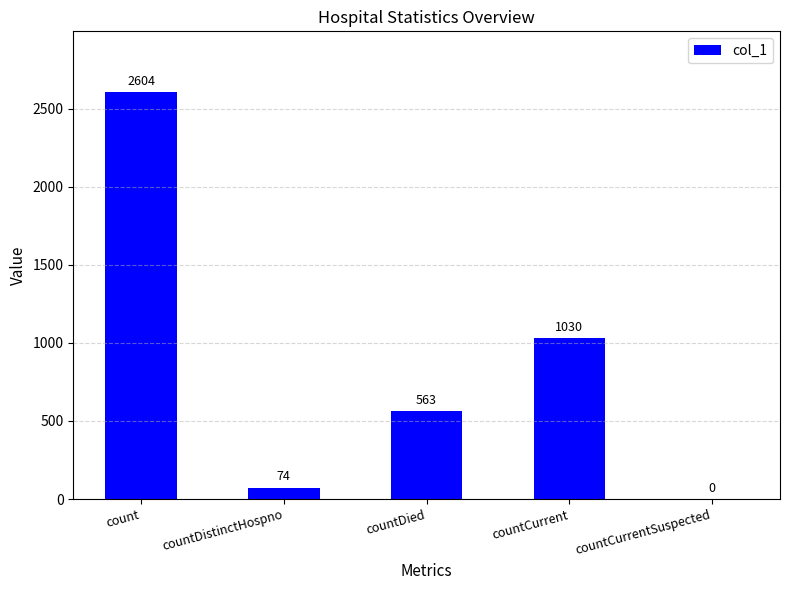

What is the average value?

854